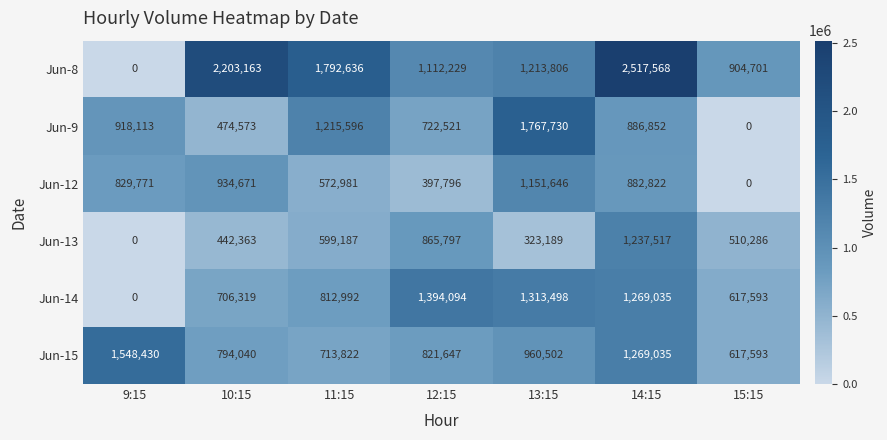

What is the difference between the highest and lowest values at 13:15?

1444541